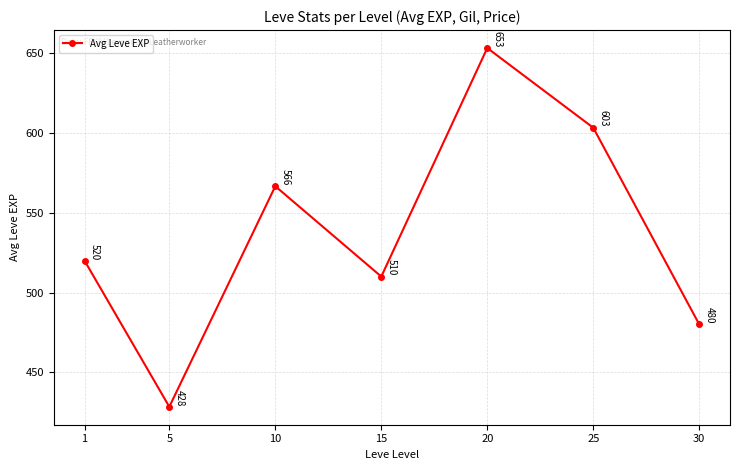

At which category does the data reach its first local valley?

5